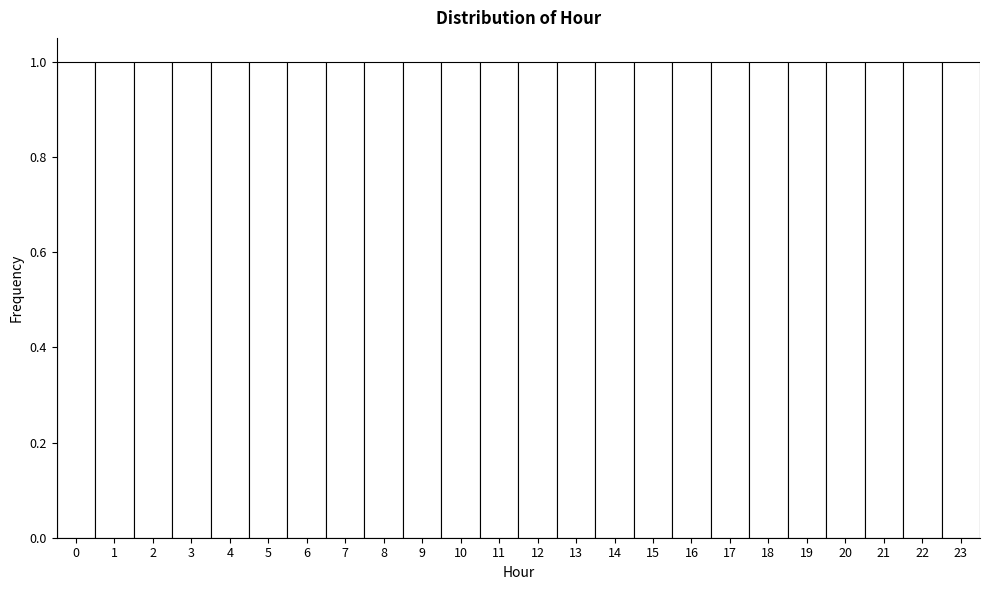

Reading left to right, list every bar in this chart as the range it spans on the x-axis followed by its height. The values are not printed on the chart, so give them approximately, as read against the axis.

-0.5 to 0.5: 1
0.5 to 1.5: 1
1.5 to 2.5: 1
2.5 to 3.5: 1
3.5 to 4.5: 1
4.5 to 5.5: 1
5.5 to 6.5: 1
6.5 to 7.5: 1
7.5 to 8.5: 1
8.5 to 9.5: 1
9.5 to 10.5: 1
10.5 to 11.5: 1
11.5 to 12.5: 1
12.5 to 13.5: 1
13.5 to 14.5: 1
14.5 to 15.5: 1
15.5 to 16.5: 1
16.5 to 17.5: 1
17.5 to 18.5: 1
18.5 to 19.5: 1
19.5 to 20.5: 1
20.5 to 21.5: 1
21.5 to 22.5: 1
22.5 to 23.5: 1